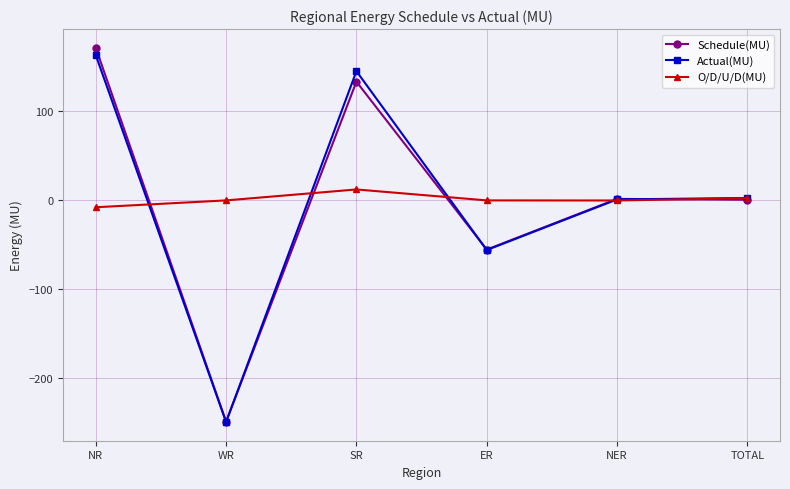

Is the value of Schedule(MU) at NER greater than the value of O/D/U/D(MU) at NR?

Yes